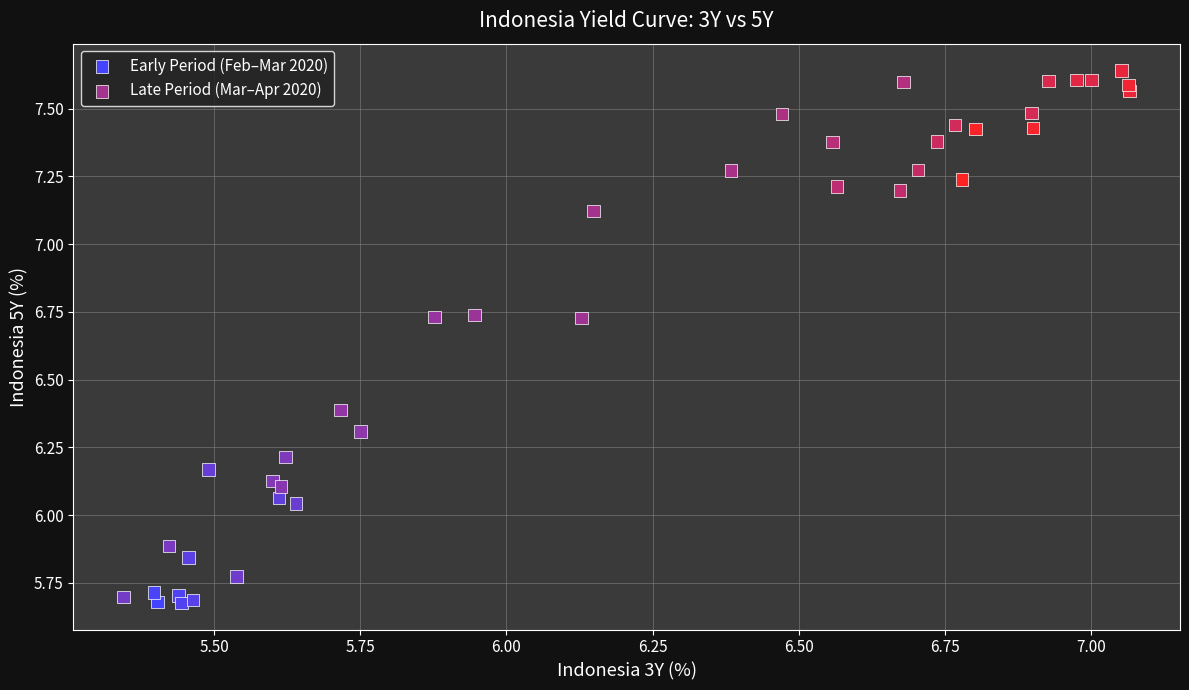

Which series reaches the minimum Y coordinate?

Early Period (Feb–Mar 2020)